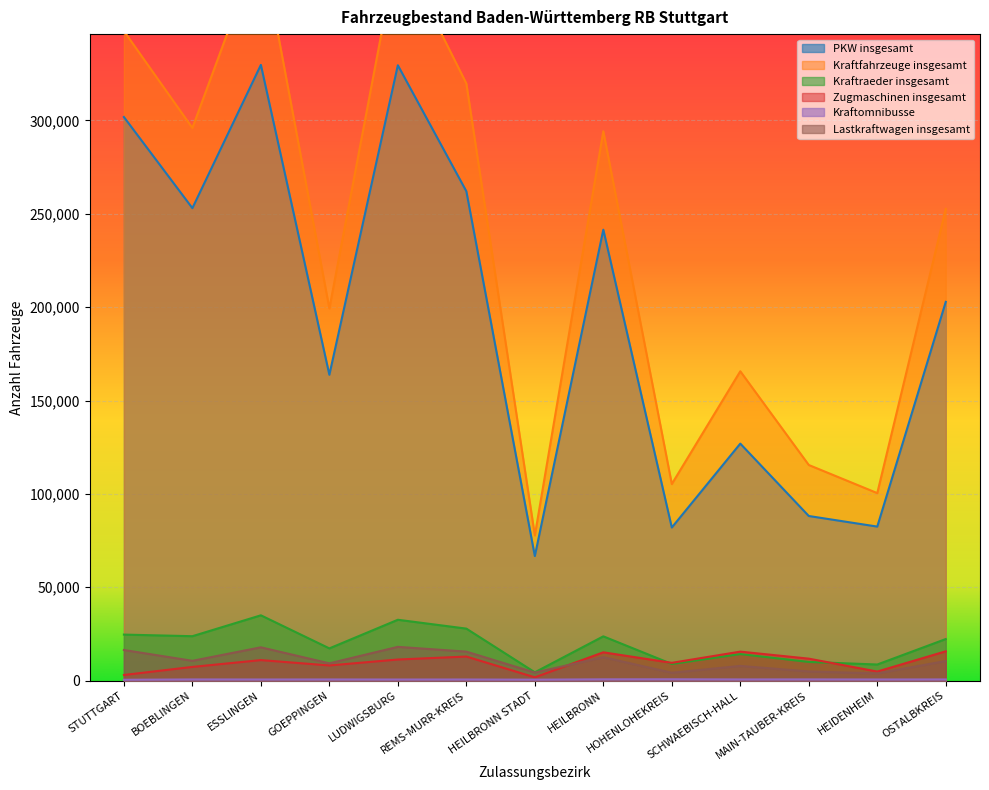

Reading right to left, what are all the values shown in this chart?

PKW insgesamt: 202810	82491	88162	126915	81994	241465	66712	262043	329497	163772	329698	253000	301793
Kraftfahrzeuge insgesamt: 252610	100423	115476	165654	105293	294166	77759	319760	392994	199305	395241	295936	347839
Kraftraeder insgesamt: 22281	8645	10022	14233	8928	23731	4468	27864	32604	17279	34988	23804	24664
Zugmaschinen insgesamt: 15719	4869	11784	15544	9544	15177	1787	12909	11324	8145	11009	7357	3035
Kraftomnibusse: 649	625	667	654	736	709	533	617	607	639	619	649	477
Lastkraftwagen insgesamt: 10527	3867	4927	7893	4232	12557	4324	15544	18099	9274	17850	10621	16417